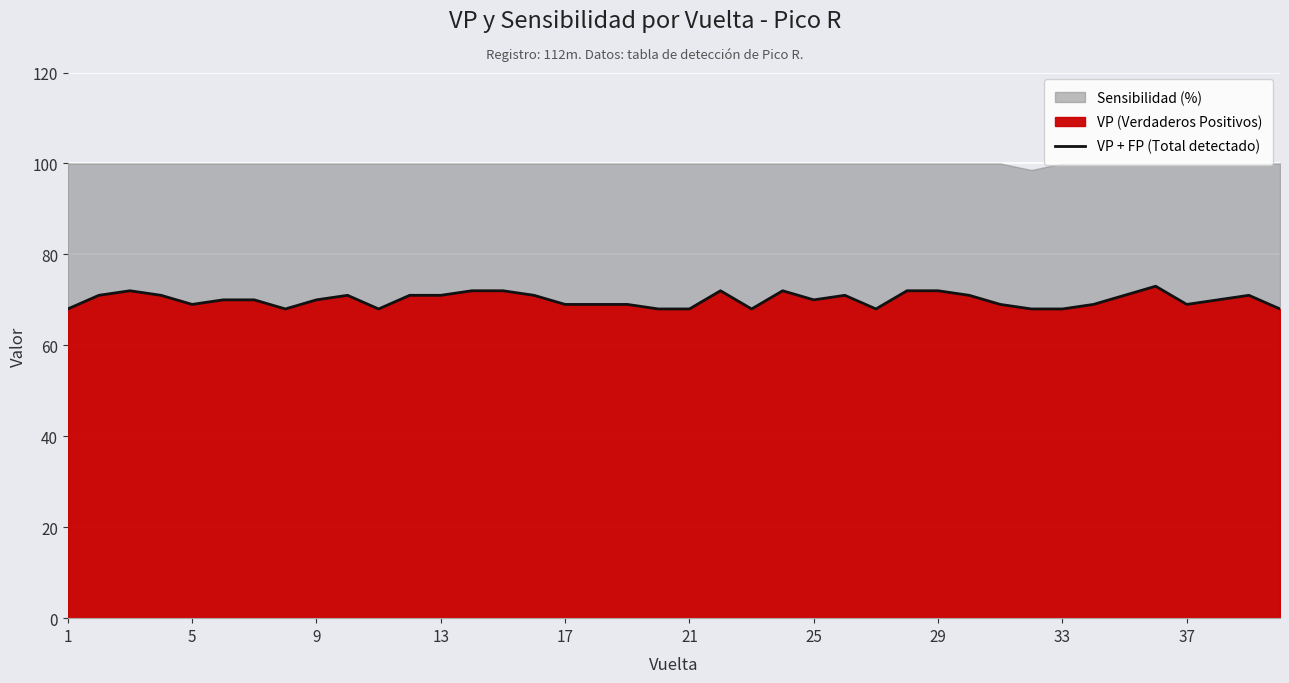

Reading right to left, what are all the values shown in this chart?

68	71	70	69	73	71	69	68	68	69	71	72	72	68	71	70	72	68	72	68	68	69	69	69	71	72	72	71	71	68	71	70	68	70	70	69	71	72	71	68